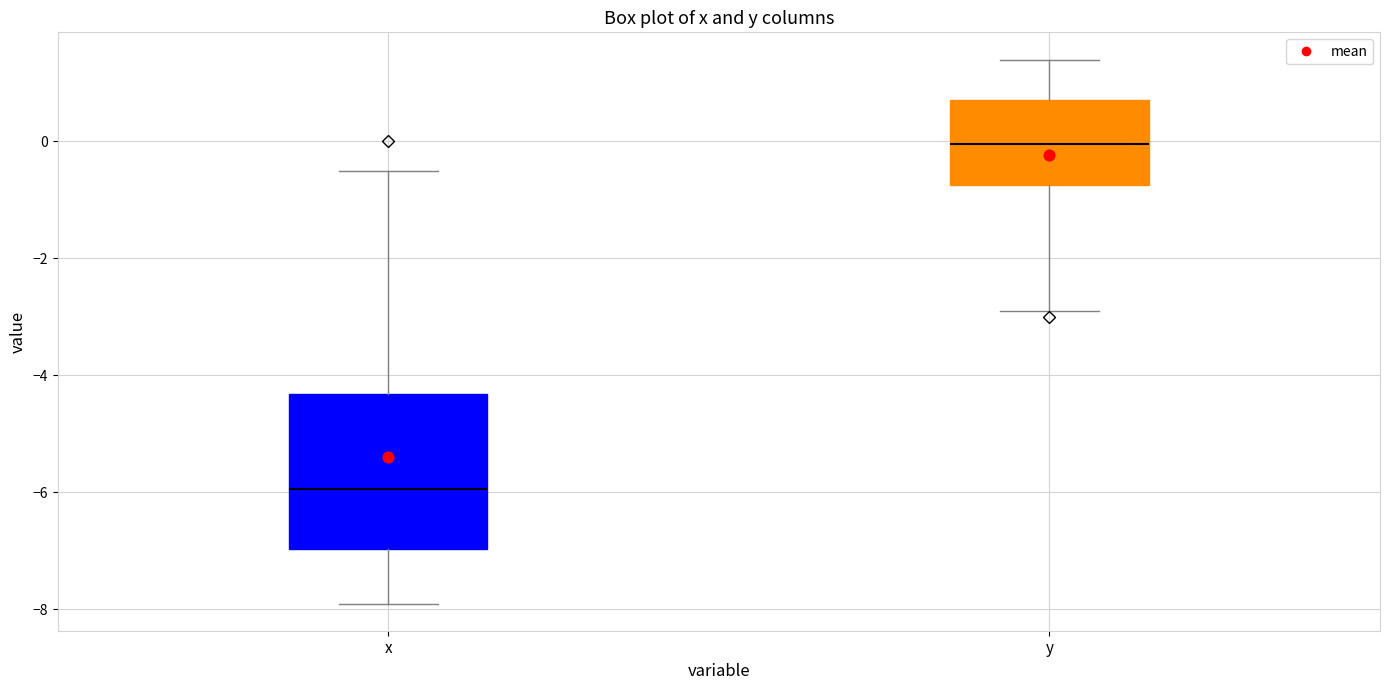

Which box's median line is the highest?

y